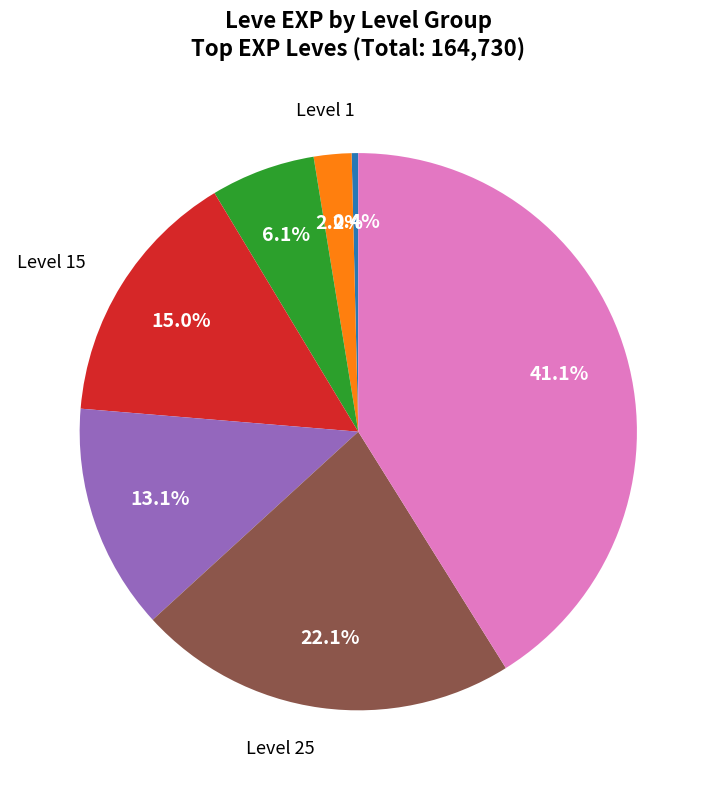

How many segments does this pie chart have?

7